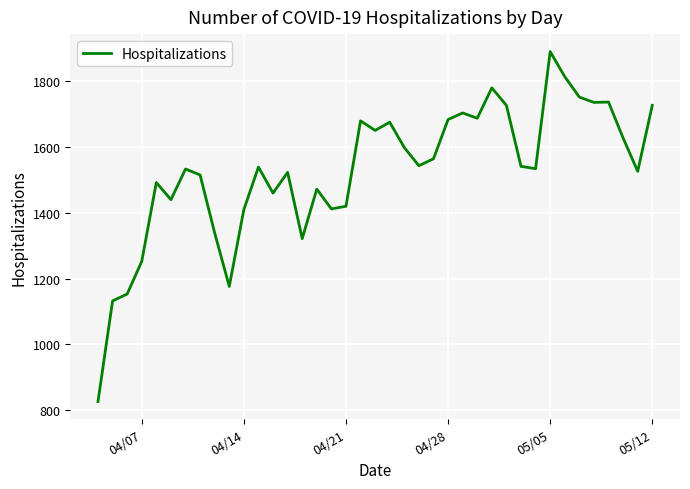

What is the difference between the maximum and minimum values?

1061